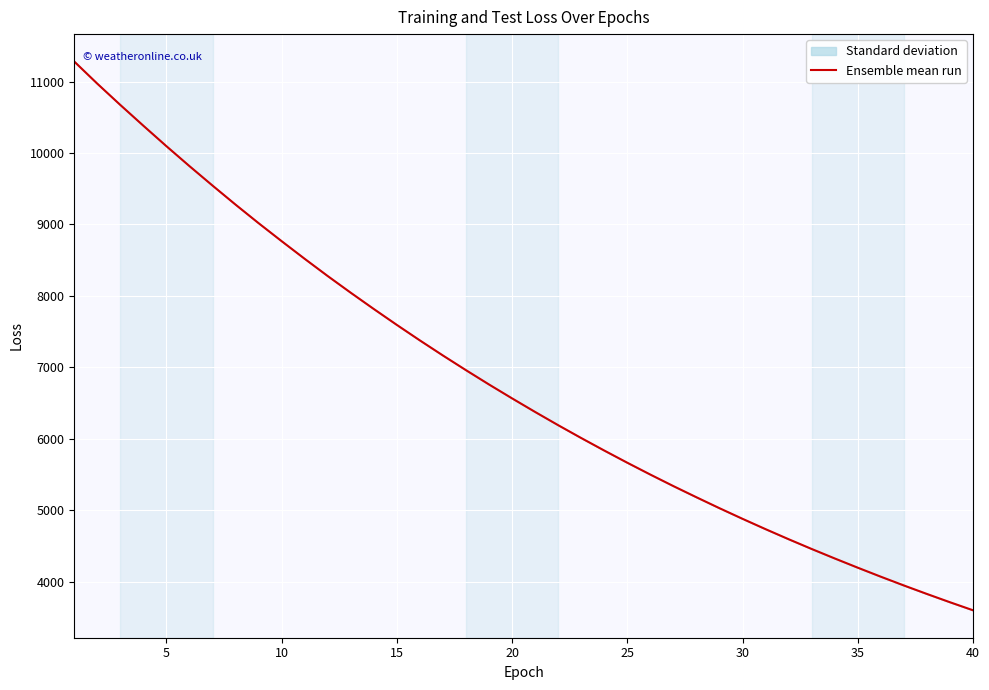

Reading left to right, list all the values displayed in this chart.

11280.2	10970.5	10672.3	10381.5	10095.3	9816.5	9544.4	9277.5	9017.9	8766.1	8519.1	8277.9	8044.3	7816.6	7594.0	7377.0	7166.0	6960.7	6760.3	6566.1	6376.0	6190.9	6011.1	5836.1	5665.5	5499.7	5338.5	5182.3	5029.2	4880.6	4735.9	4595.2	4458.6	4326.1	4196.7	4070.7	3948.0	3829.3	3713.4	3600.9